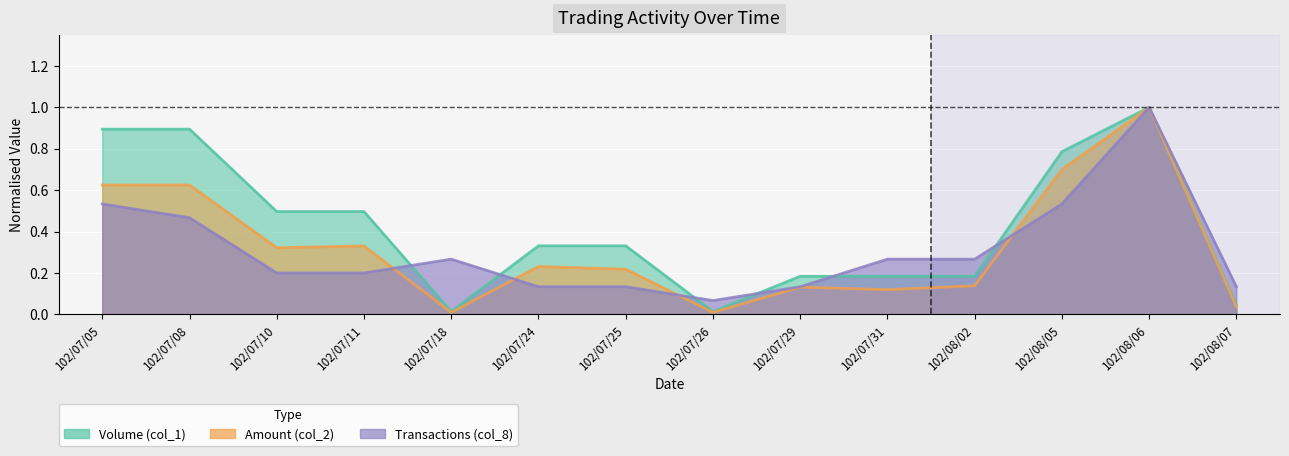

At which category is the sum across all series the highest?

102/08/06